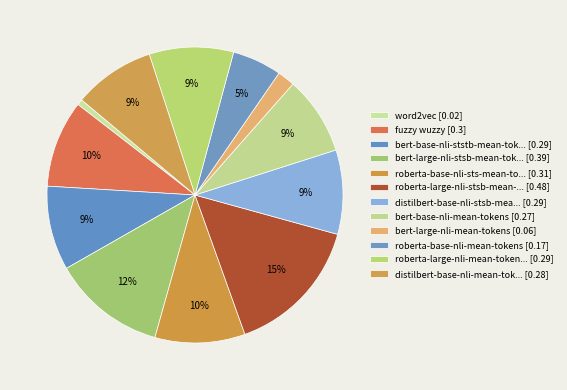

To the nearest percent, what is the difference between the largest and smallest slice percentages?

15%